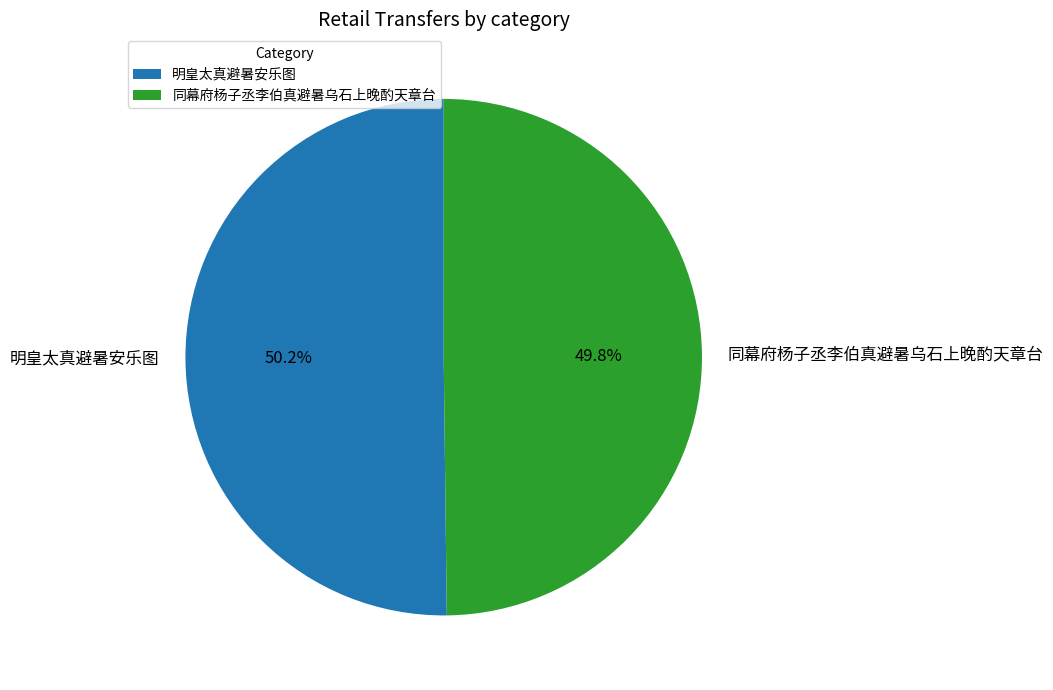

To the nearest percent, what is the average slice percentage?

50%